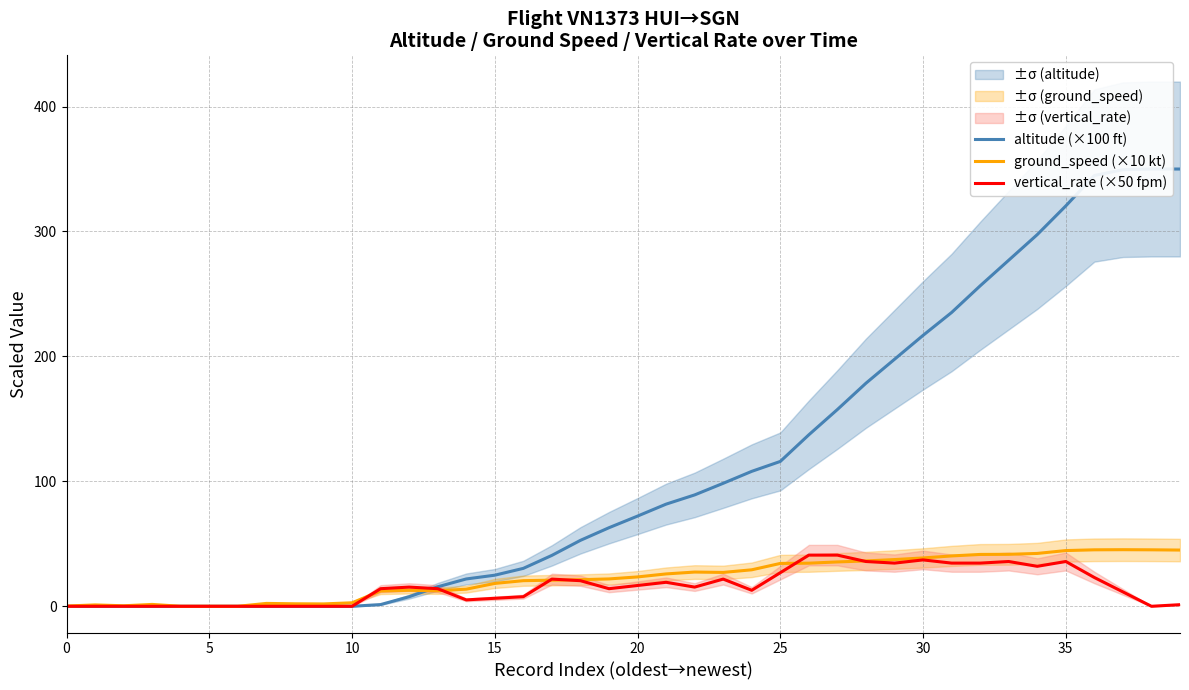

How many intersections are there between vertical_rate (×50 fpm) and ground_speed (×10 kt)?

6